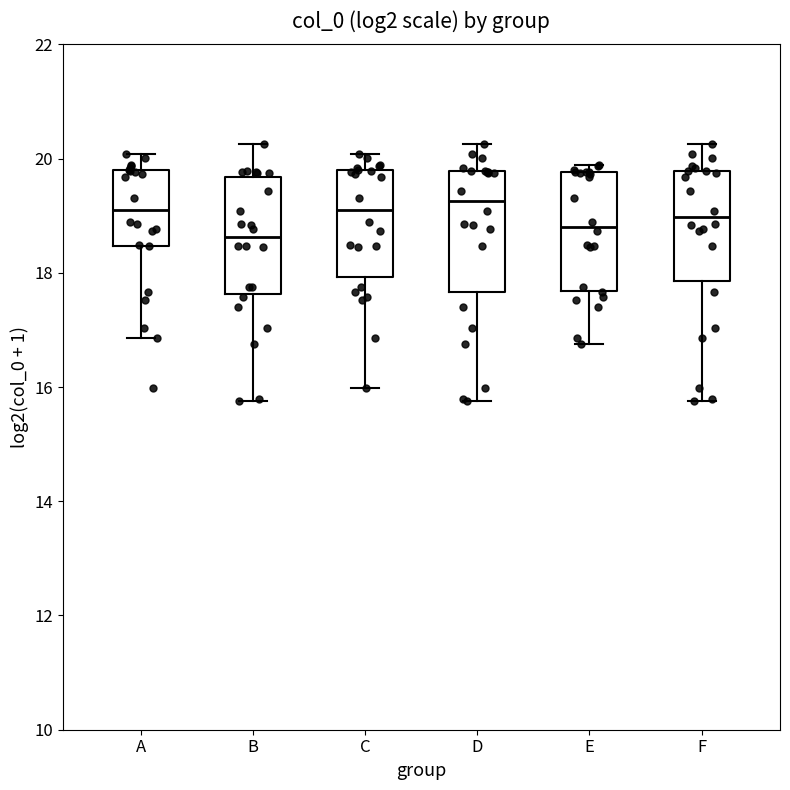

Where does the lower whisker of the box for A end on the y-axis? The values are not printed on the chart, so give them approximately, as read against the axis.

16.8